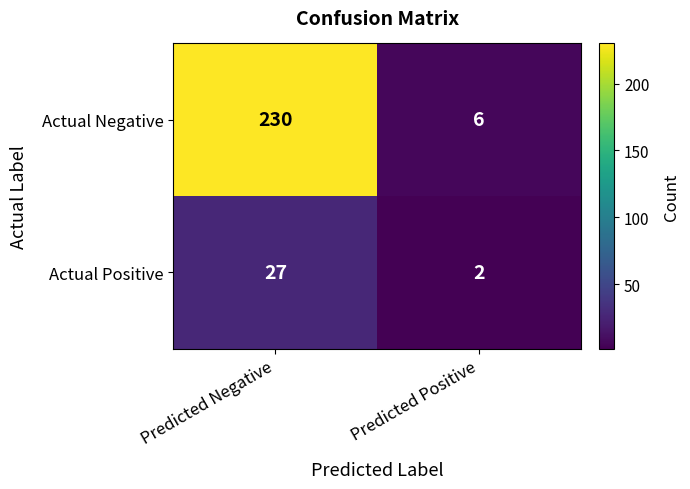

Count the number of data series in this chart.

2